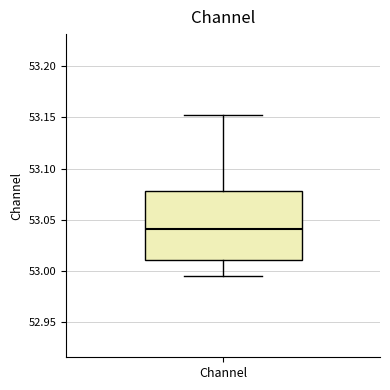

Where does the median line of the box for Channel sit on the y-axis? The values are not printed on the chart, so give them approximately, as read against the axis.

53.040